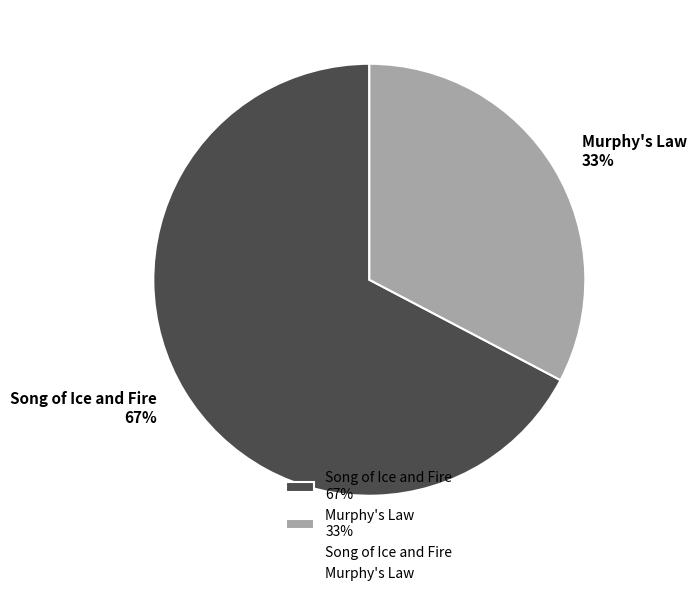

What percentage is the Song of Ice and Fire slice, to the nearest percent?

67%